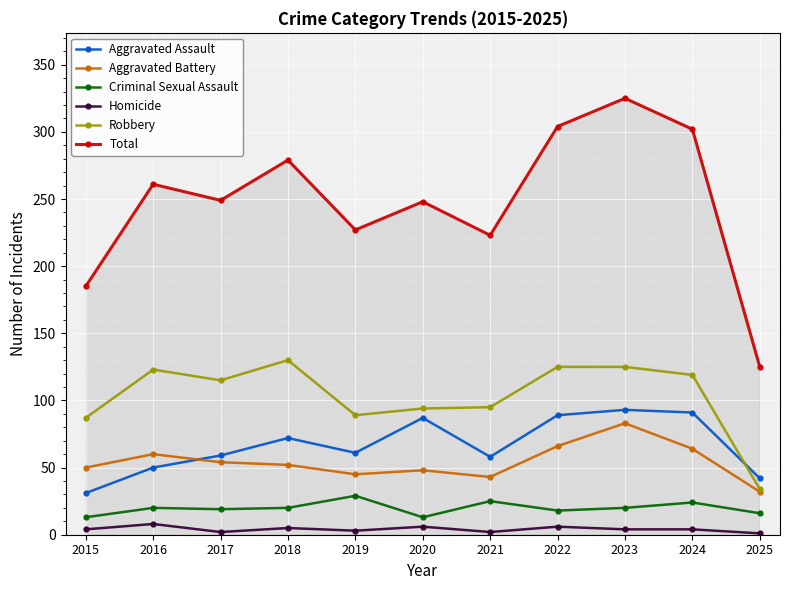

True or false: Aggravated Assault has a value of 58 at 2021.

True